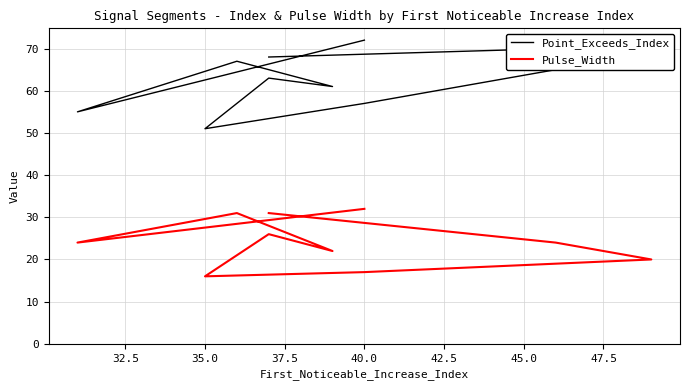

What is the minimum value shown in the chart?

16